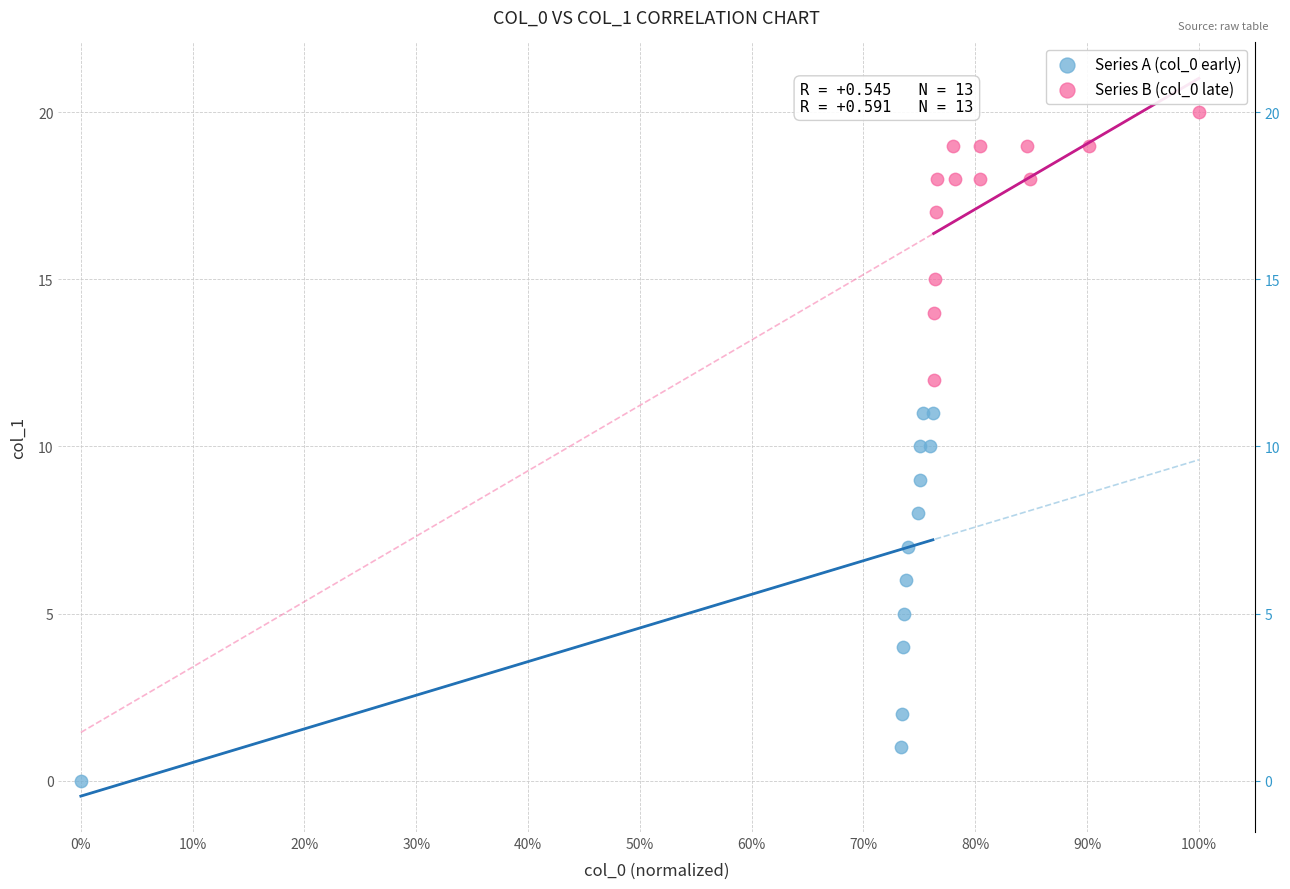

What are all the series names shown in the legend?

Series A (col_0 early), Series B (col_0 late)